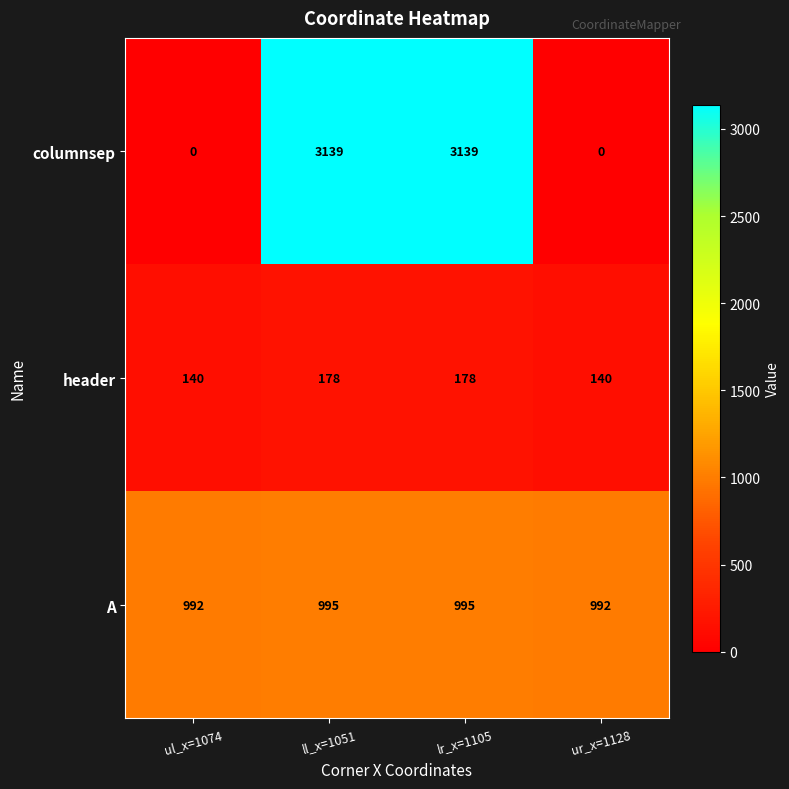

What is the greatest value displayed?

3139